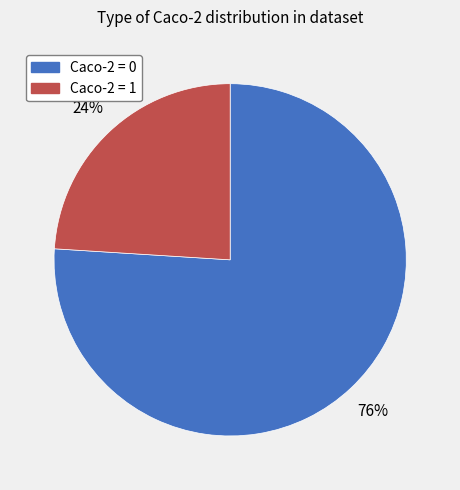

Is it true that Caco-2 = 0 is 66% of the pie?

False